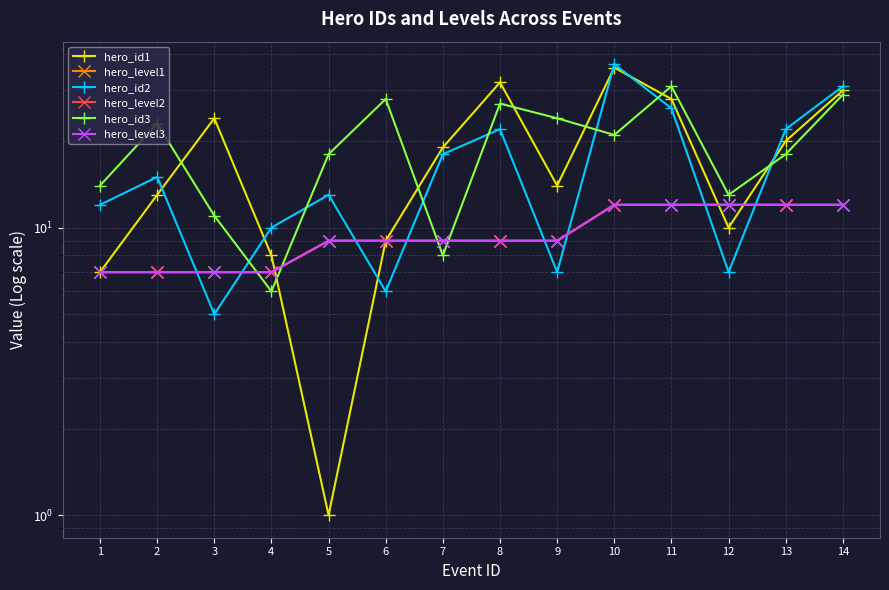

At which label is hero_id1 closest to 18?

7